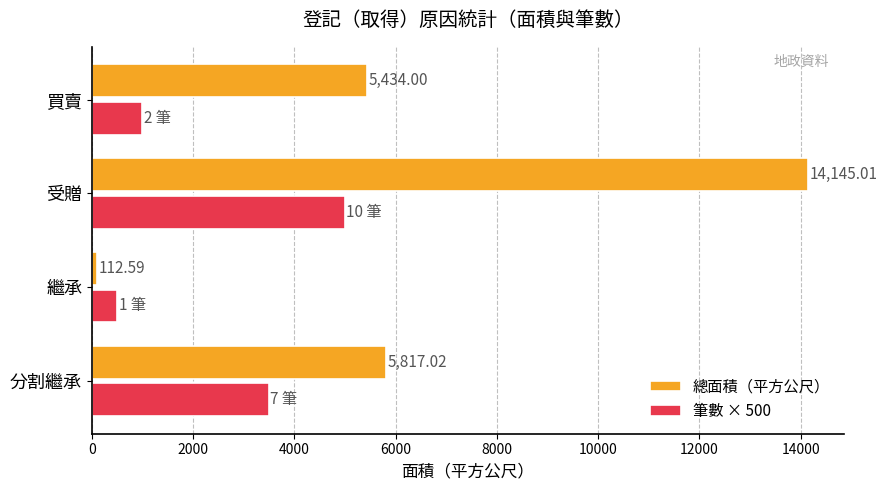

How many 筆數 × 500 values are between 1000 and 5000?

3